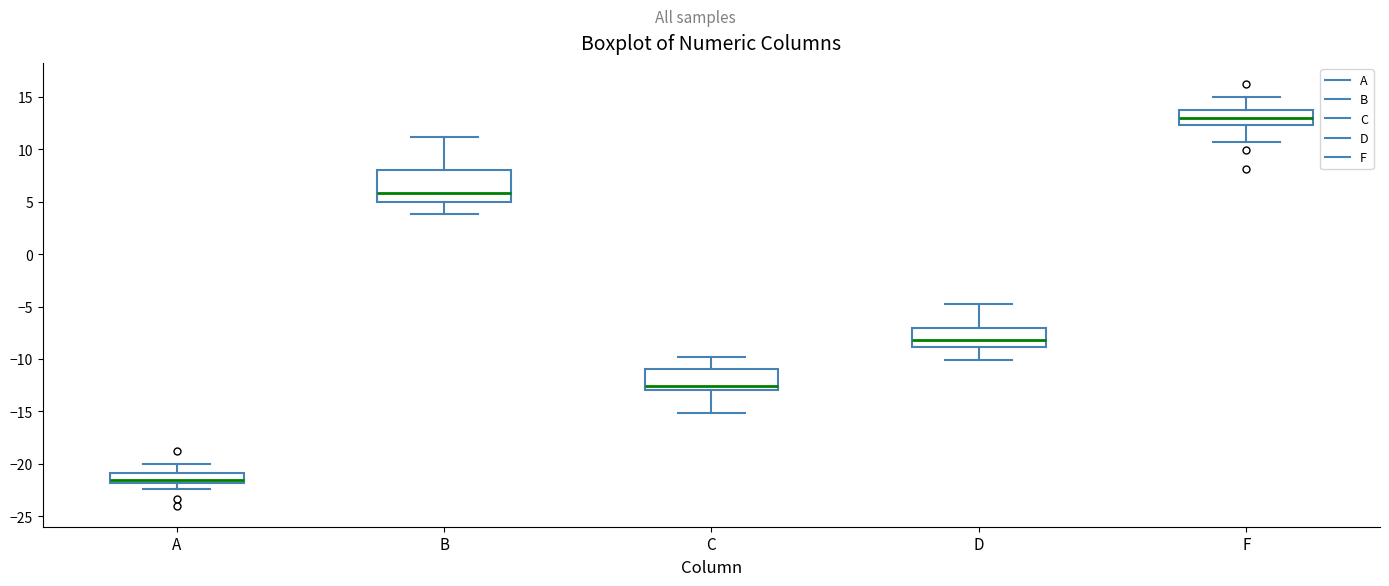

Which box has the highest median line?

F